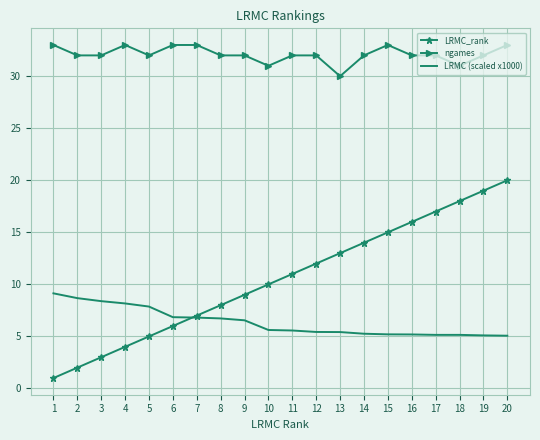

Which series has the largest range (max minus min)?

LRMC_rank